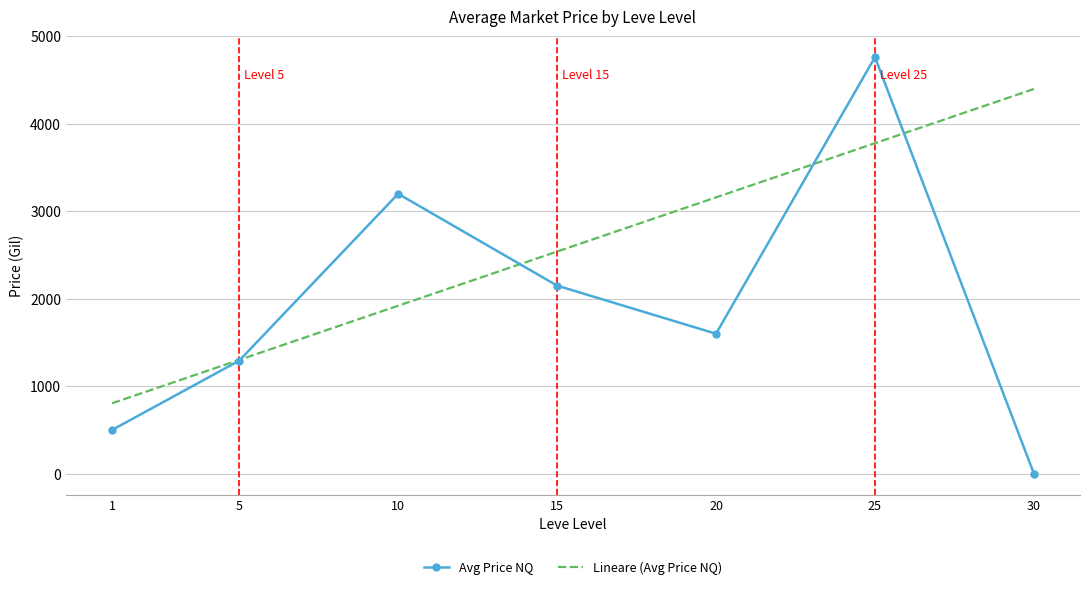

Is the value of Lineare (Avg Price NQ) at 10 greater than the value of Avg Price NQ at 15?

No